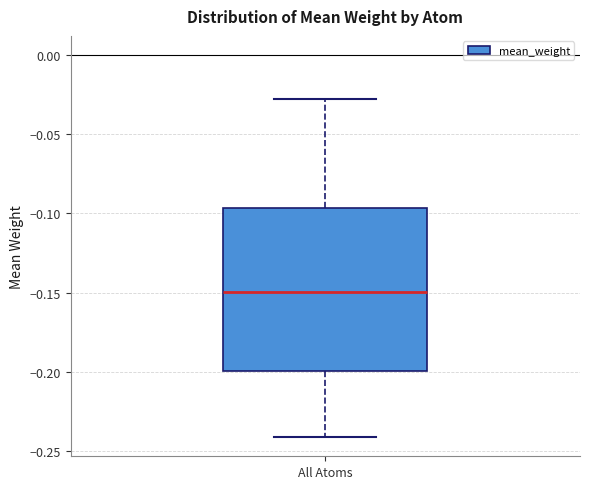

Transcribe this box plot: give where the median line is, the range the box spans, and where the two whiskers end, as read against the y-axis. The values are not printed on the chart, so give them approximately, as read against the axis.

median -0.150, box -0.200 to -0.095, whiskers -0.240 to -0.030